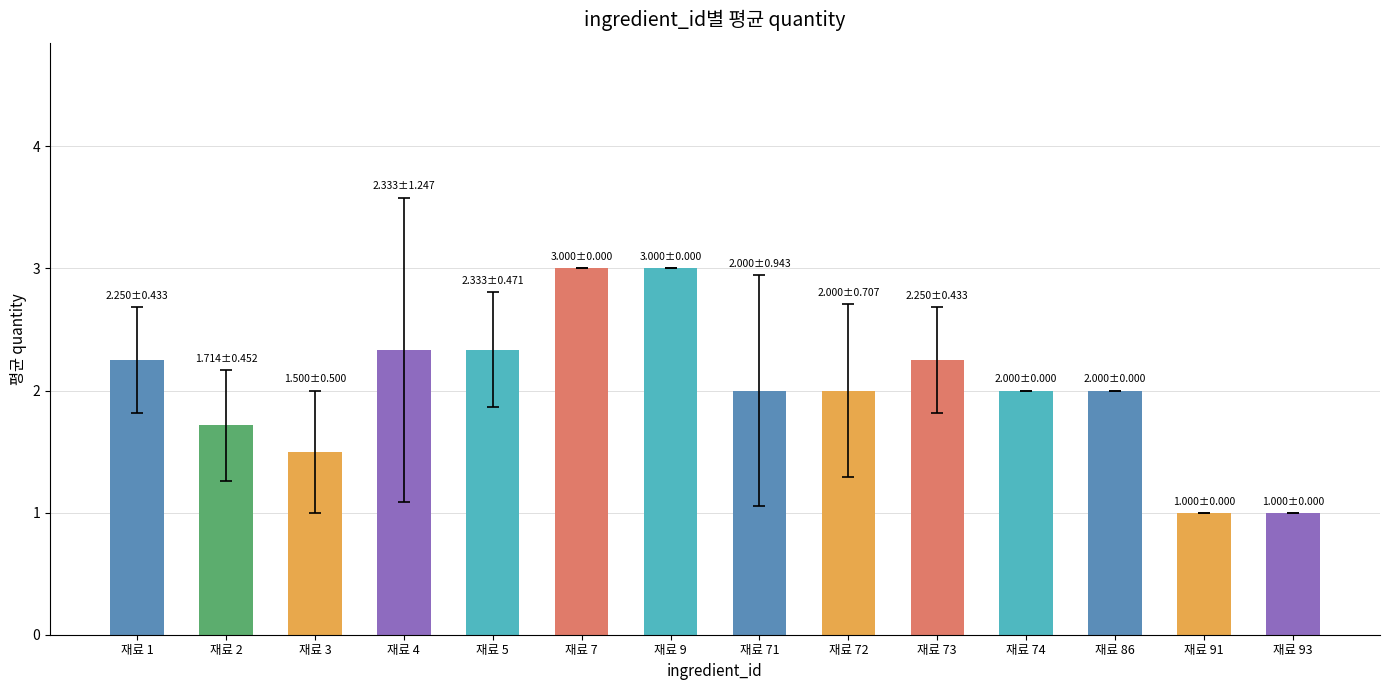

How many values are between 1 and 2?

8